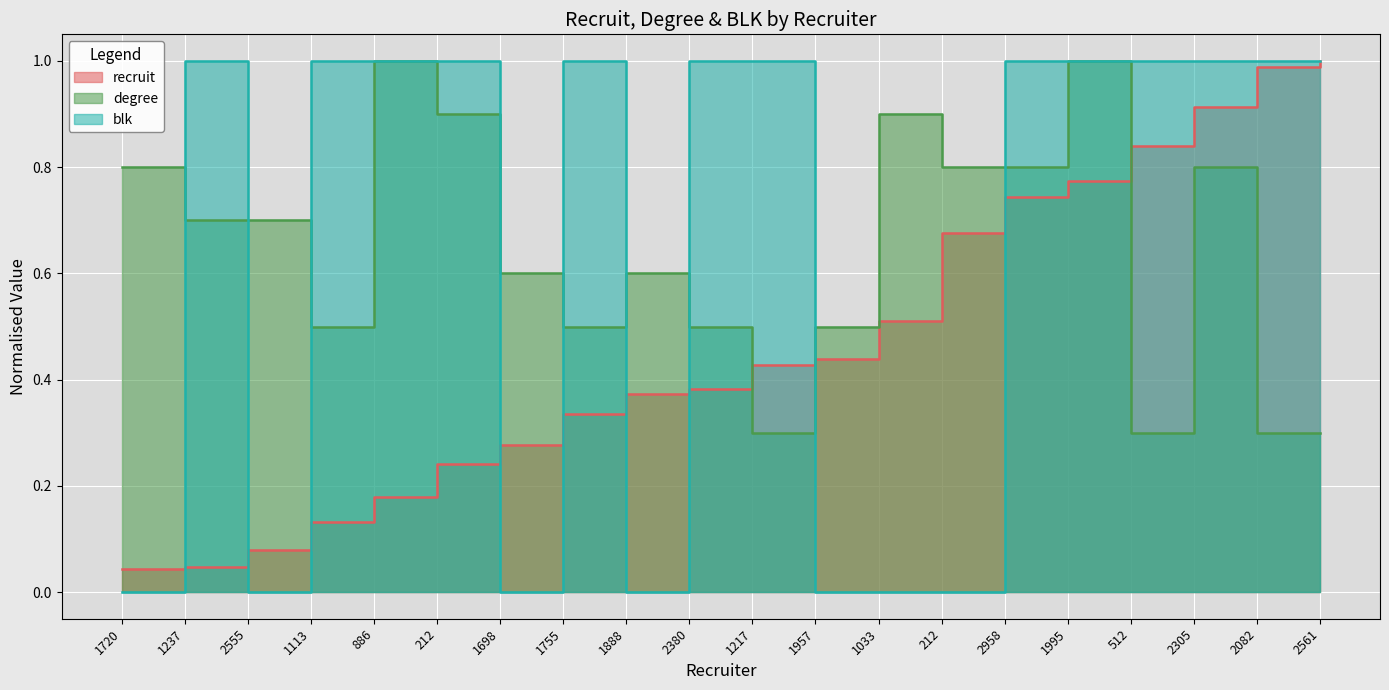

The value of blk at 886 is 1.0. True or false?

True